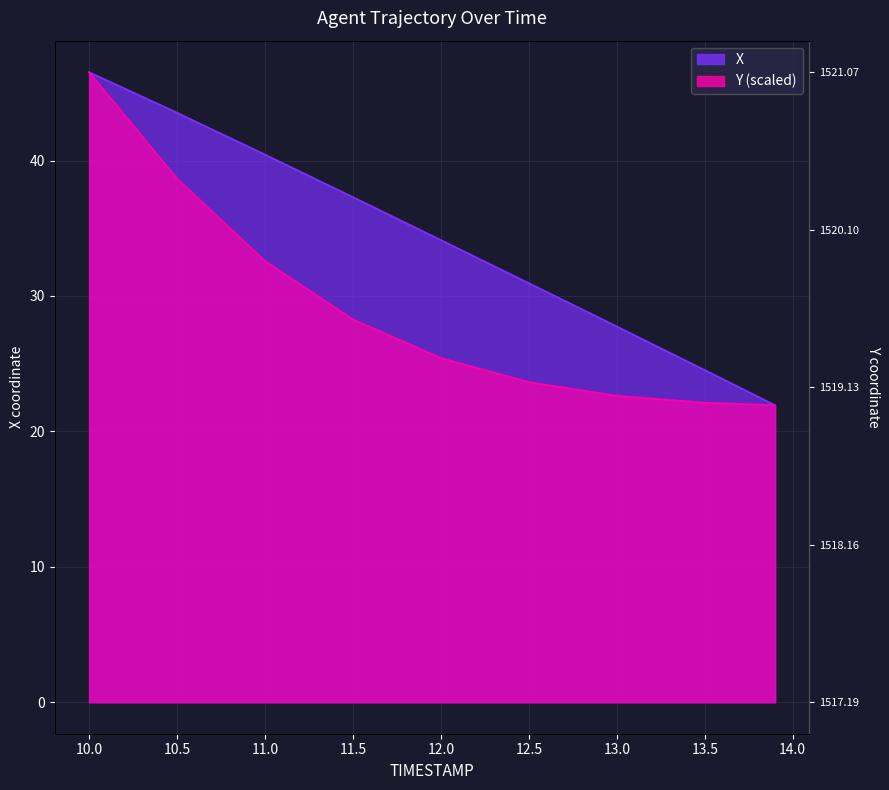

Reading left to right, transcribe all the data shown in this chart.

X: 46.5	43.5	40.4	37.3	34.1	30.9	27.7	24.5	21.9
Y: 46.5	38.7	32.6	28.3	25.4	23.6	22.6	22.1	21.9